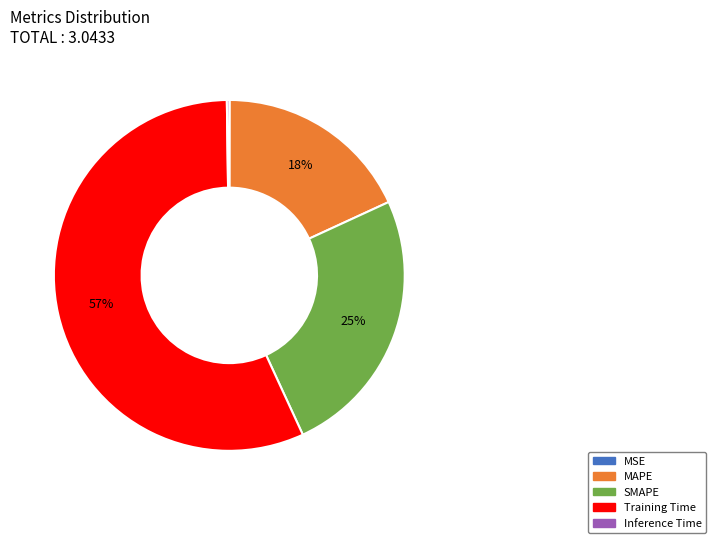

Which has a higher value, SMAPE or Training Time?

Training Time